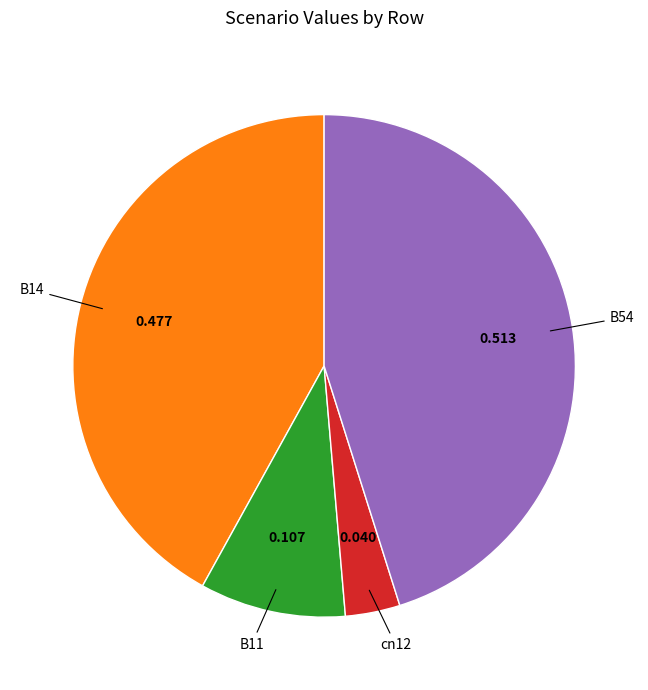

Is there a majority slice in this chart?

No